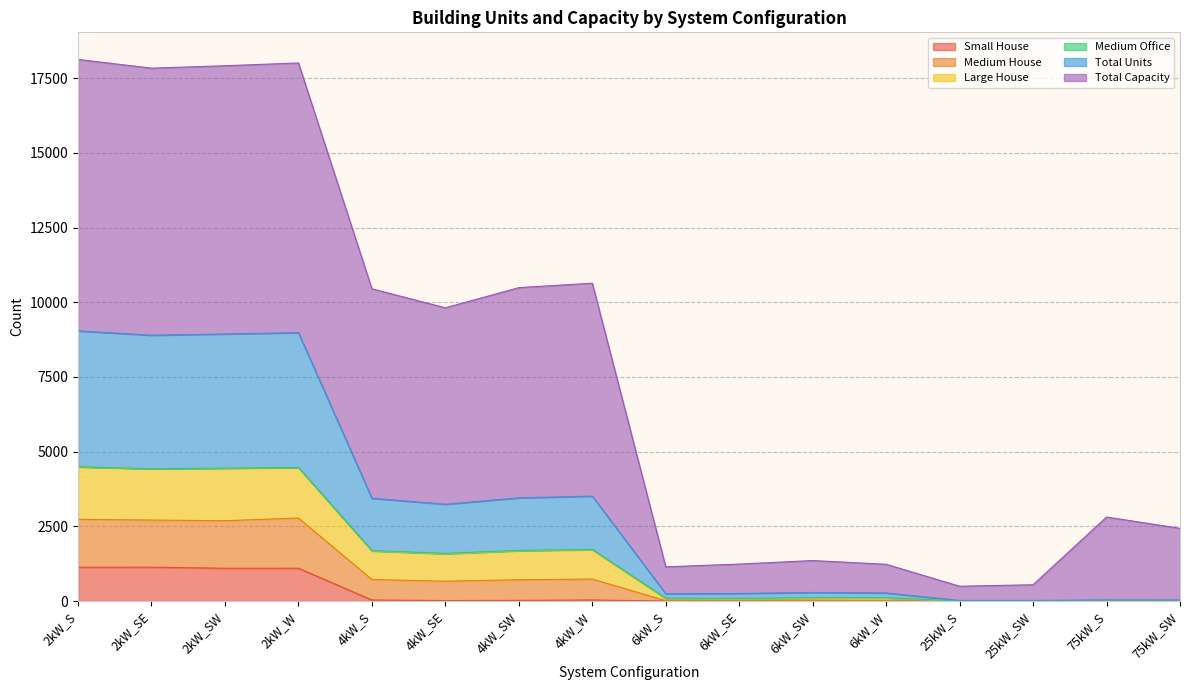

How many lines are shown in the chart?

6